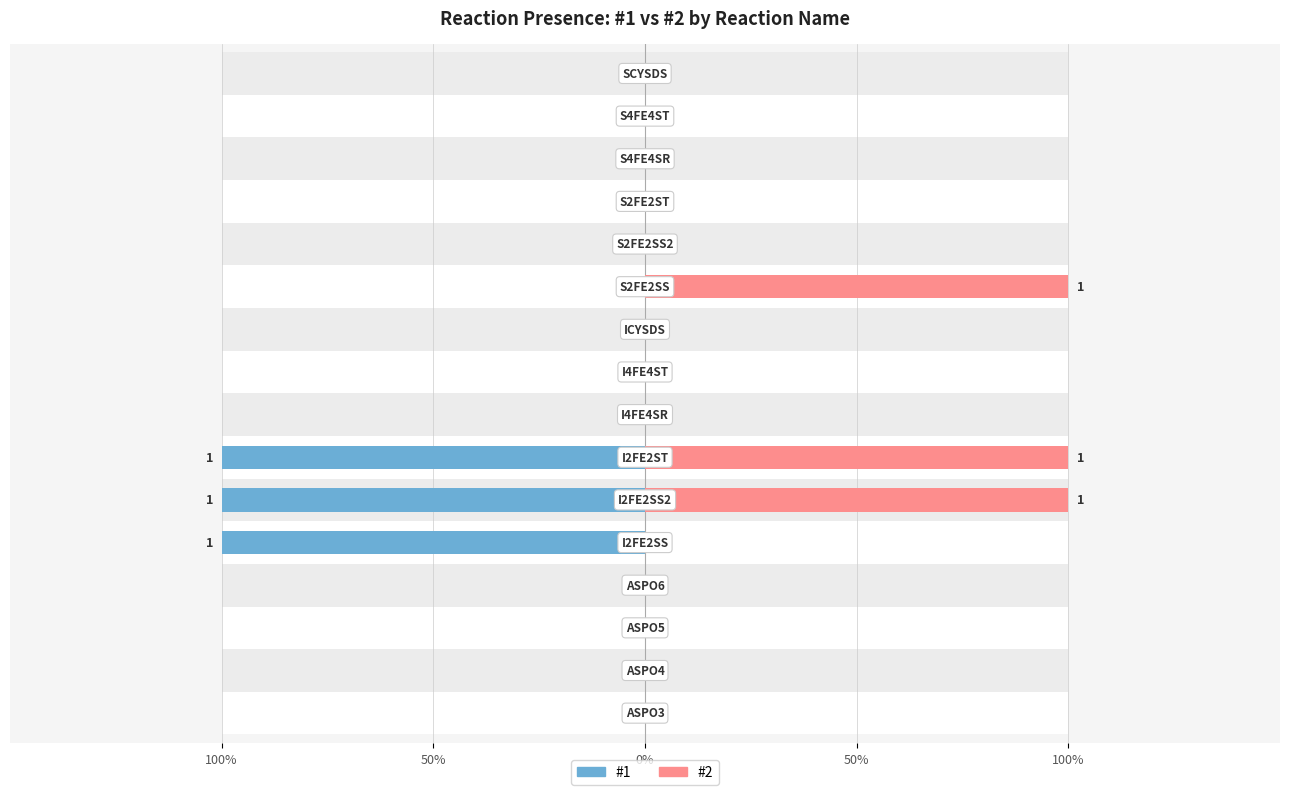

How many bars are there in each group?

2